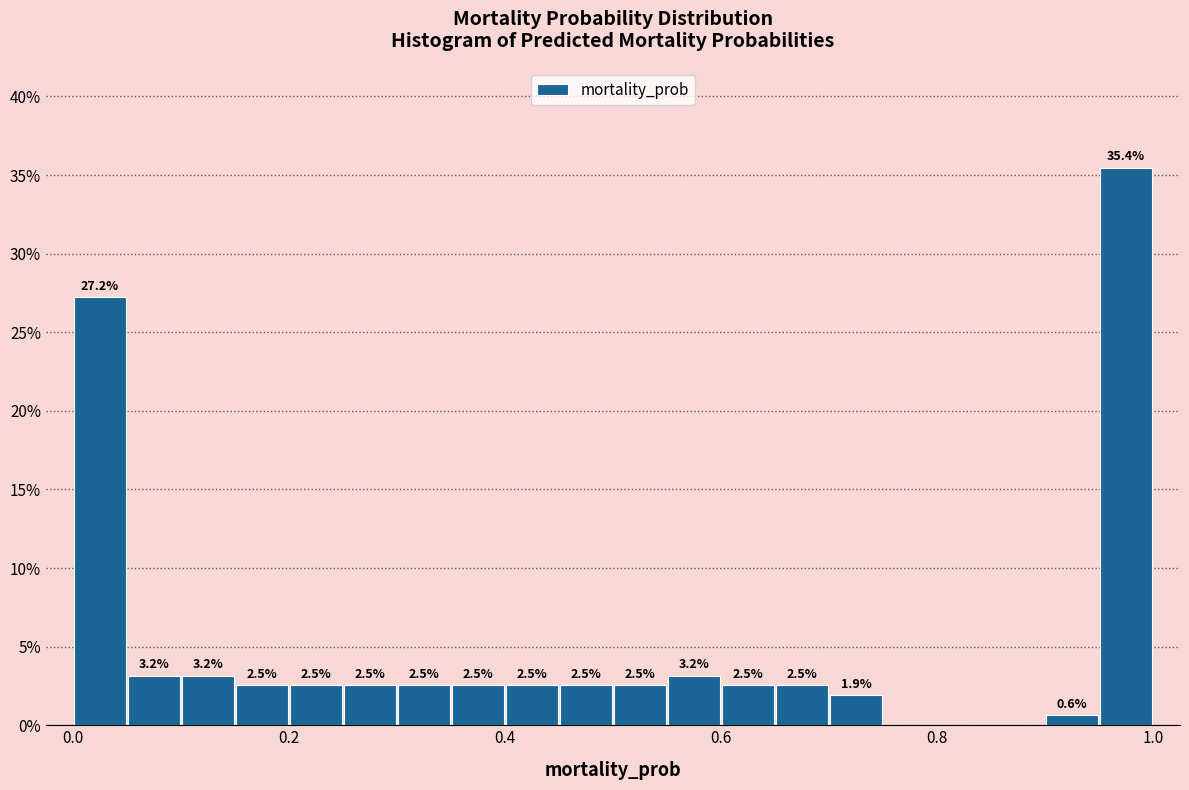

Around what value on the x-axis is the tallest bar? Give the approximate position of its centre, as read against the axis.

0.98